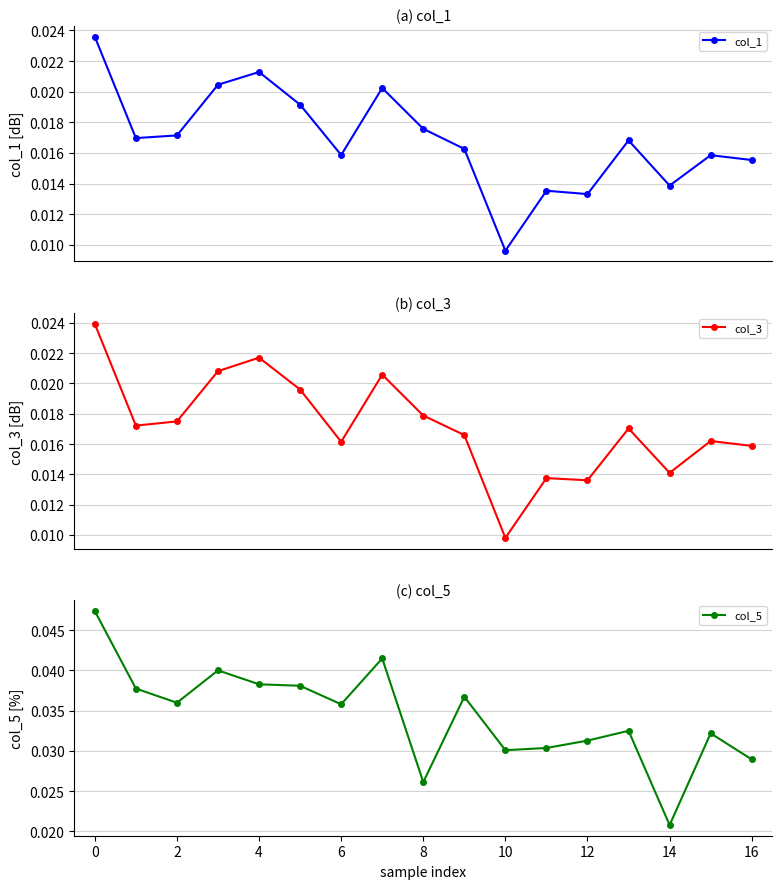

Count the col_1 values in the range 0 to 1.

17